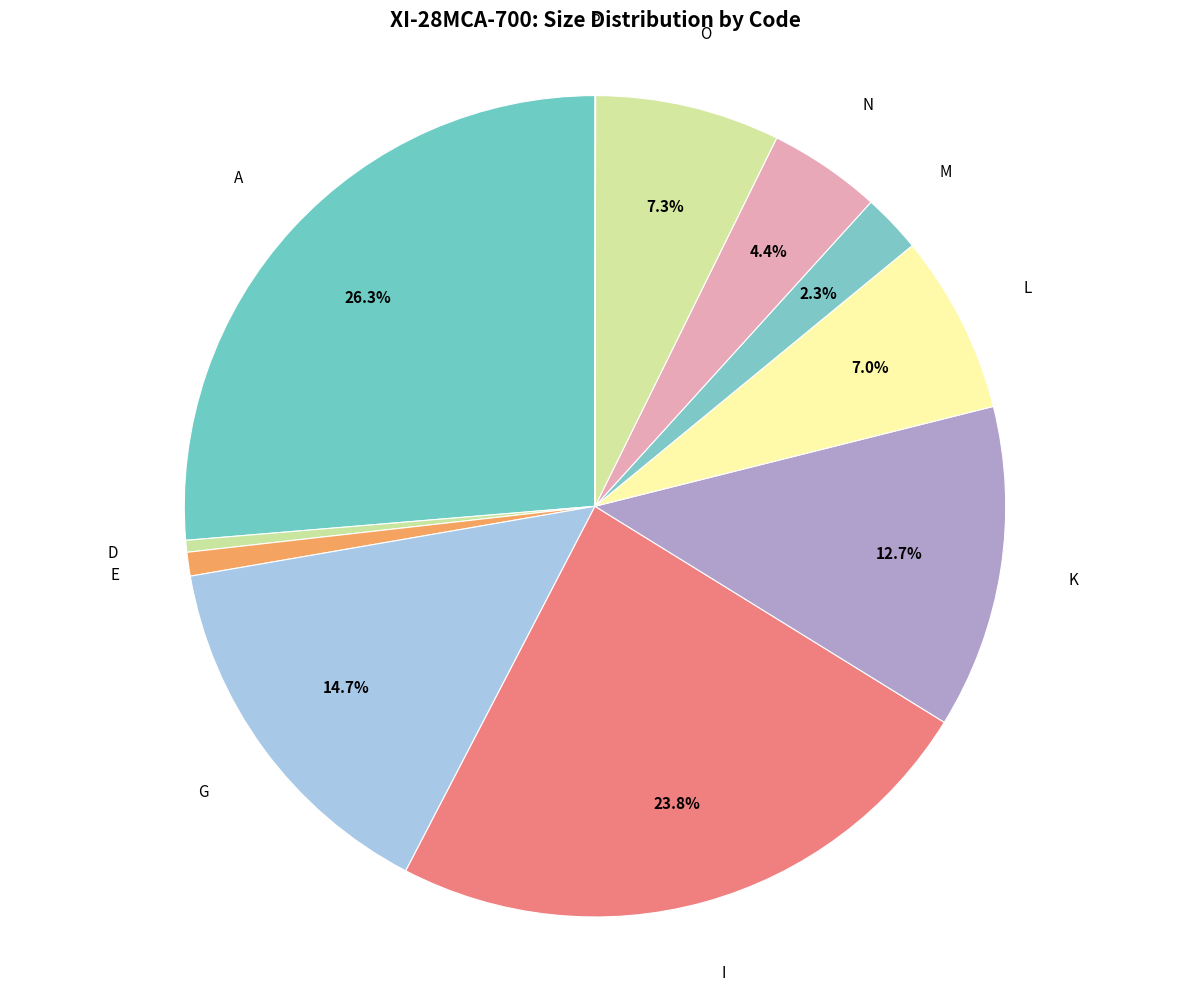

To the nearest percent, what portion does A represent?

26%